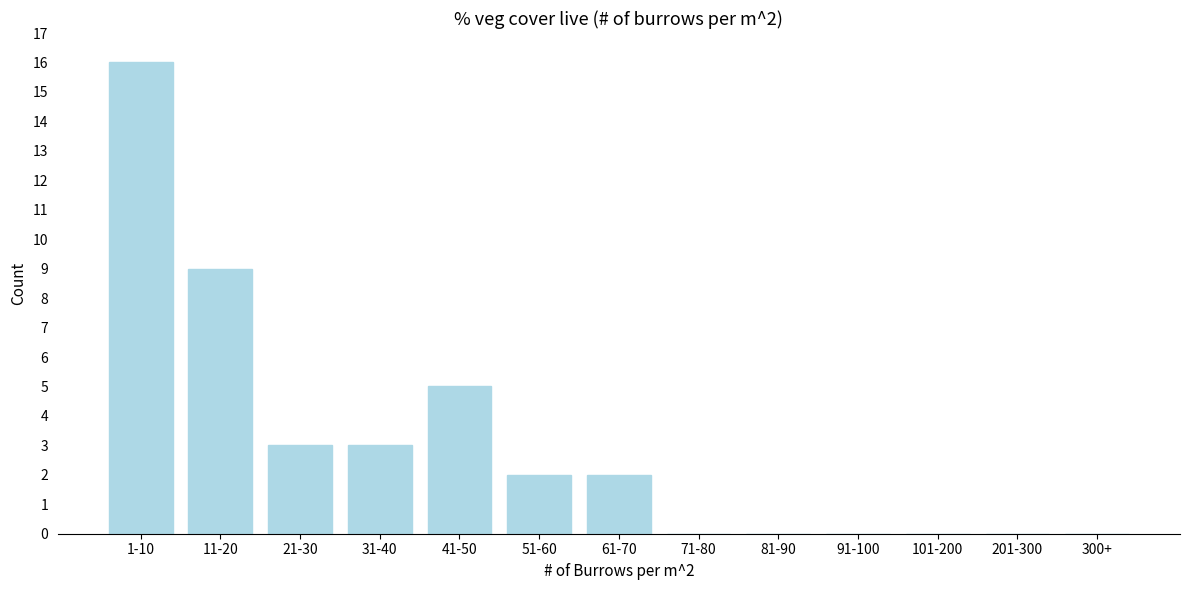

Reading right to left, extract all data points from this chart.

300+=0	201-300=0	101-200=0	91-100=0	81-90=0	71-80=0	61-70=2	51-60=2	41-50=5	31-40=3	21-30=3	11-20=9	1-10=16